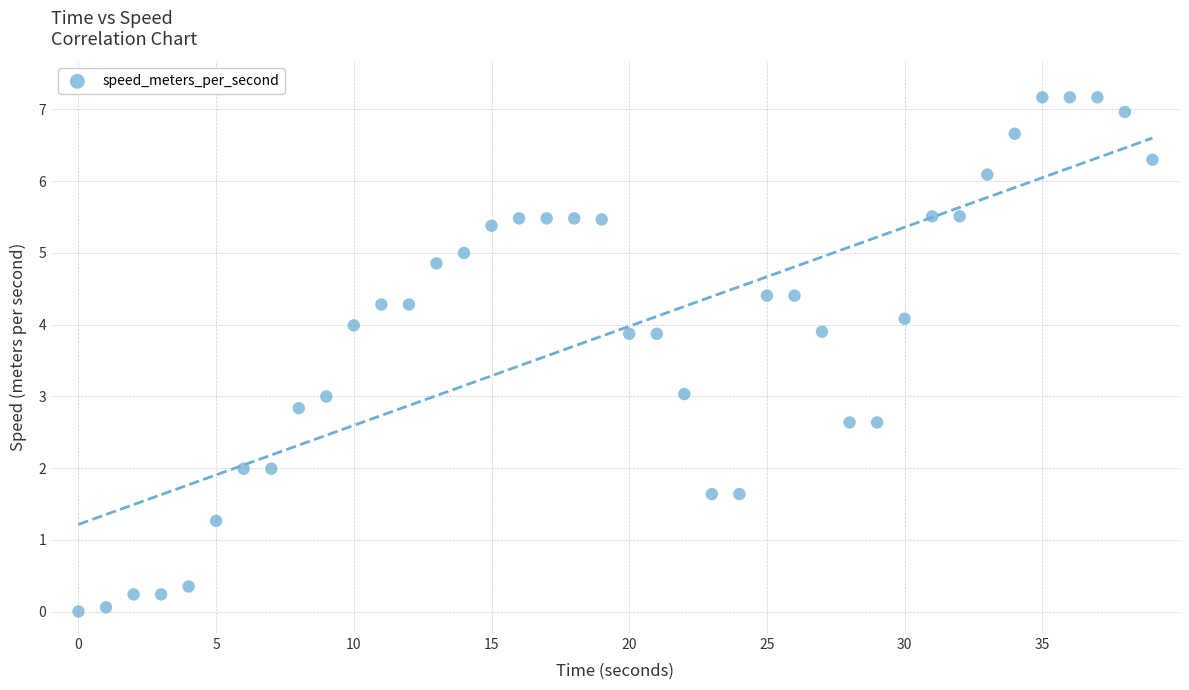

What is the range of X values (max minus min)?

39.0